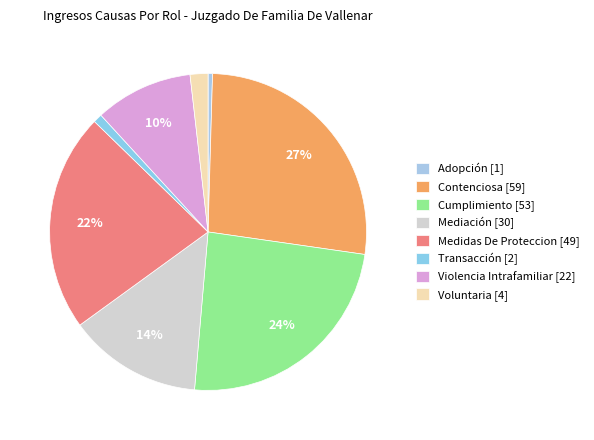

Which slice is the largest?

Contenciosa